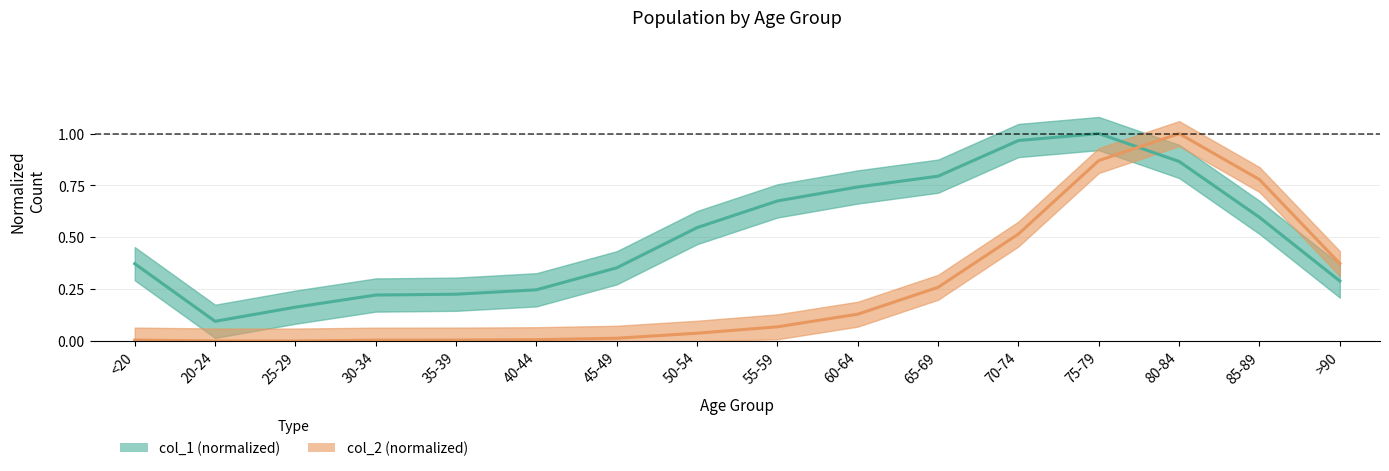

True or false: col_2 and col_1 cross at least once.

True